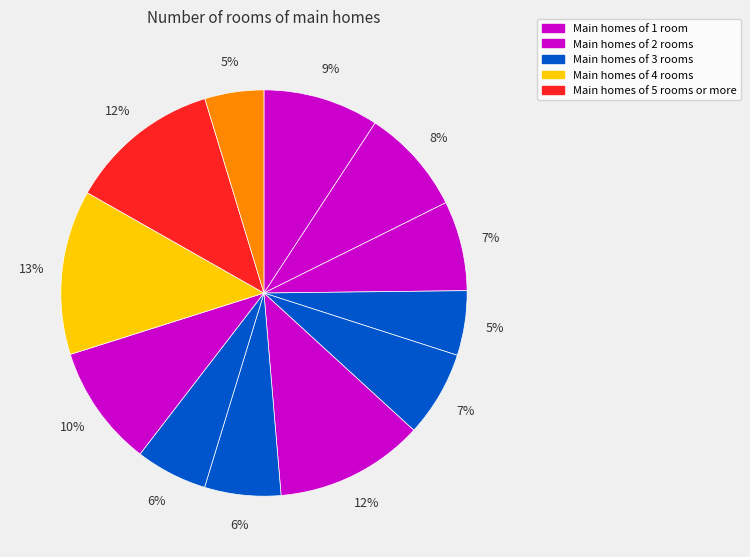

How many segments does this pie chart have?

12